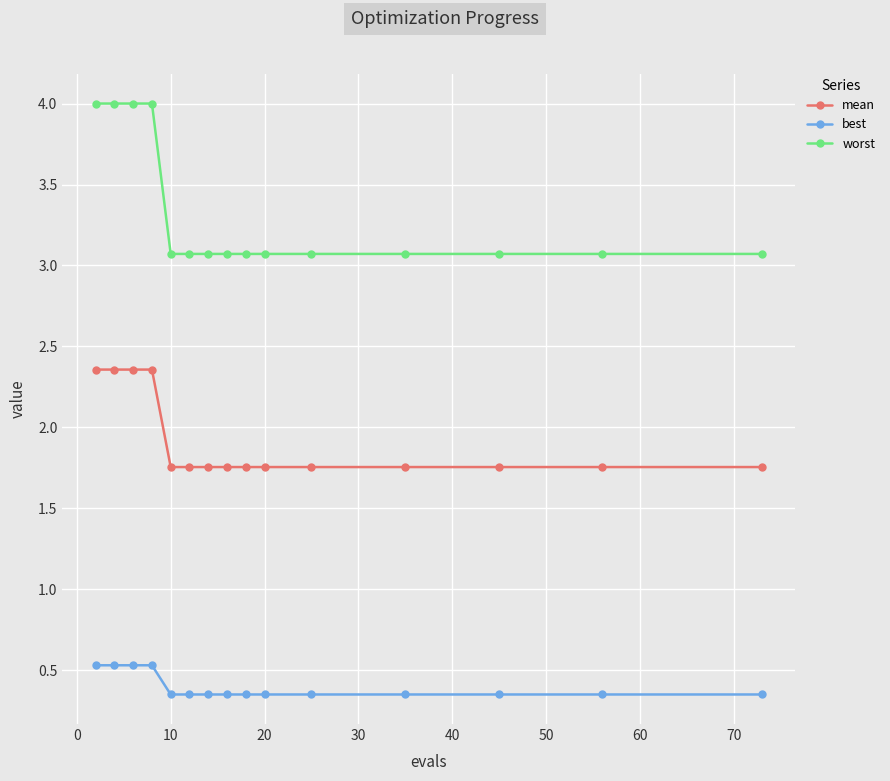

What is the difference between the maximum and minimum values in the best series?

0.2